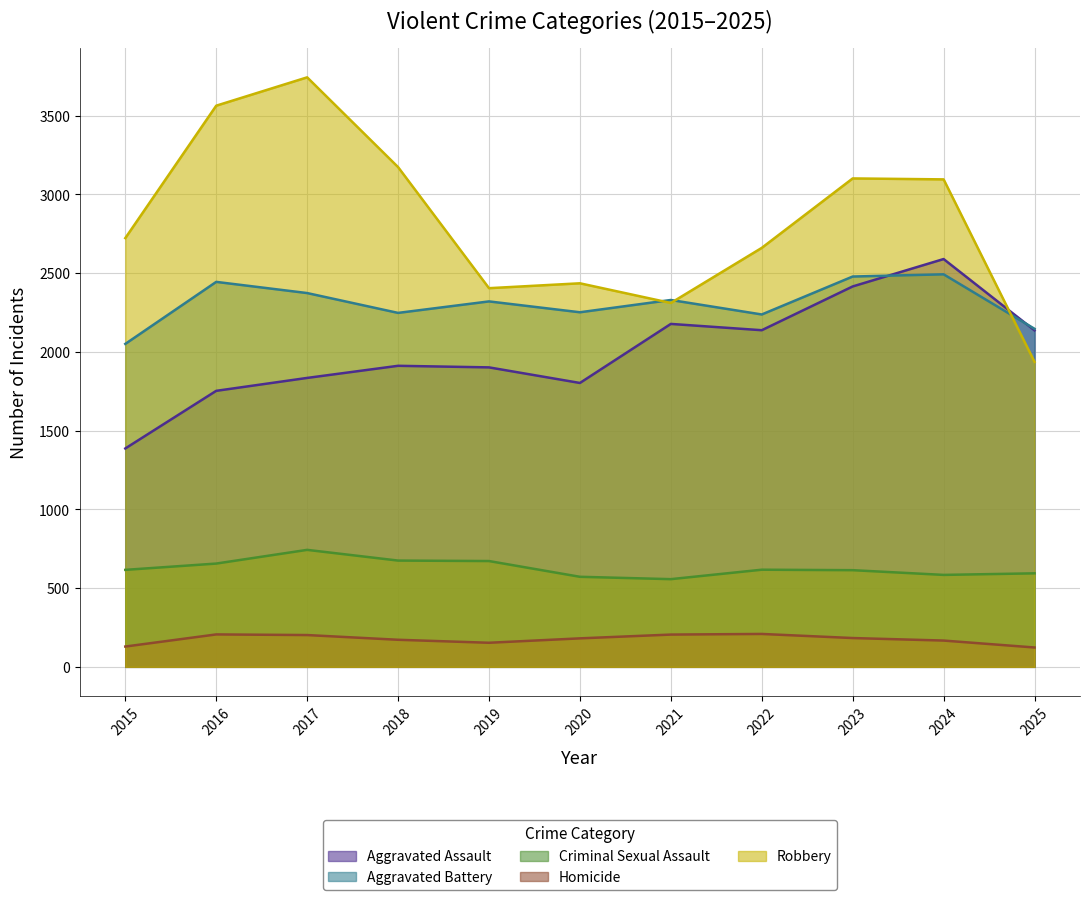

Reading left to right, list all the values displayed in this chart.

Aggravated Assault: 1387	1753	1835	1912	1902	1803	2178	2138	2416	2590	2137
Aggravated Battery: 2051	2445	2374	2248	2321	2252	2330	2238	2479	2493	2147
Criminal Sexual Assault: 616	656	743	675	672	572	557	617	614	584	594
Homicide: 129	206	202	172	153	181	205	209	183	167	123
Robbery: 2723	3564	3744	3174	2405	2436	2311	2661	3102	3096	1937